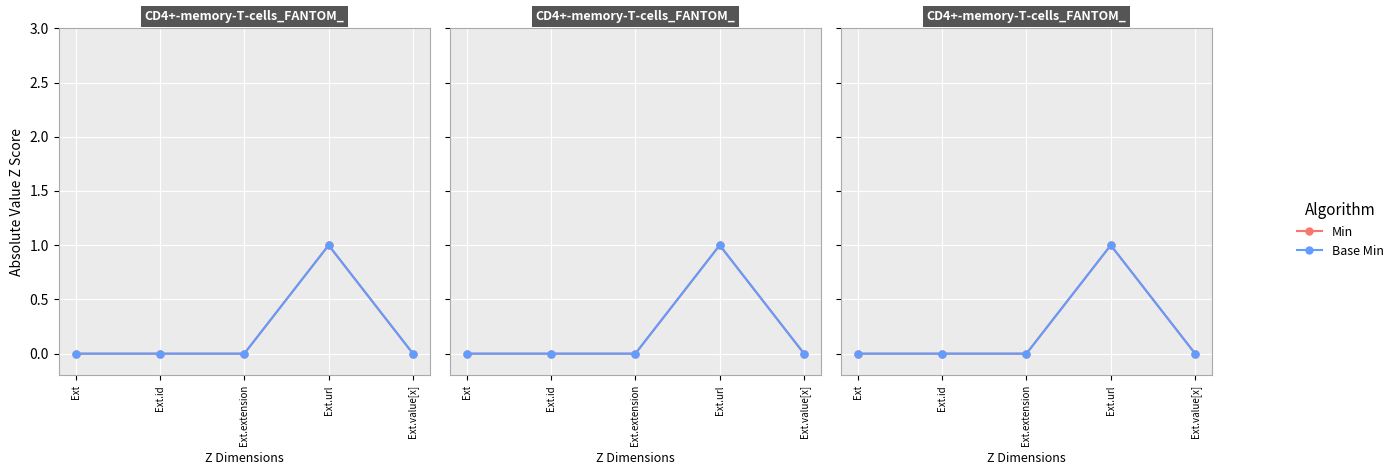

Rank the categories by Base Min value from lowest to highest.

Ext, Ext.id, Ext.extension, Ext.value[x], Ext.url